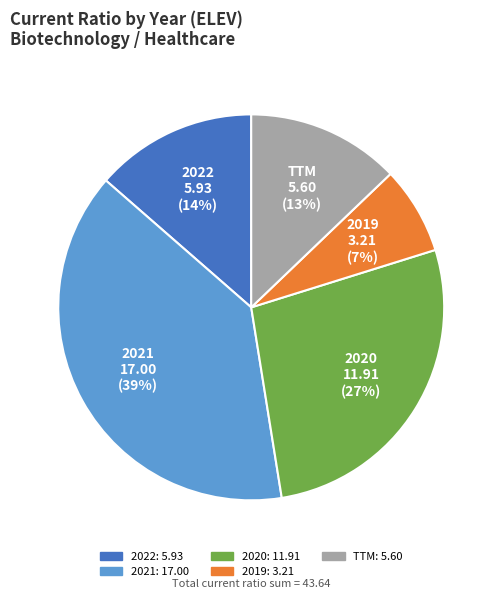

To the nearest percent, what is the average slice percentage?

20%